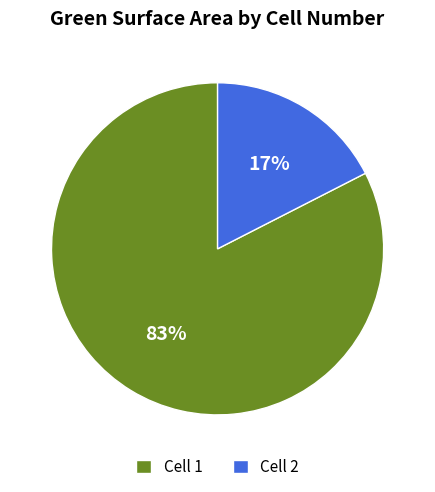

Which slice represents more than half of the pie?

Cell 1